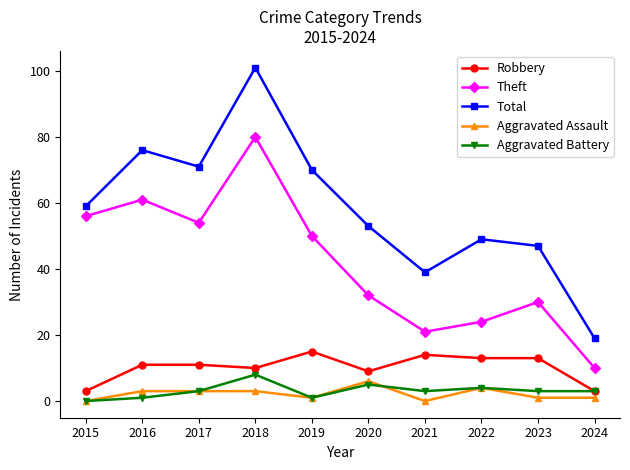

The value of Aggravated Battery at 2021 is 3. True or false?

True